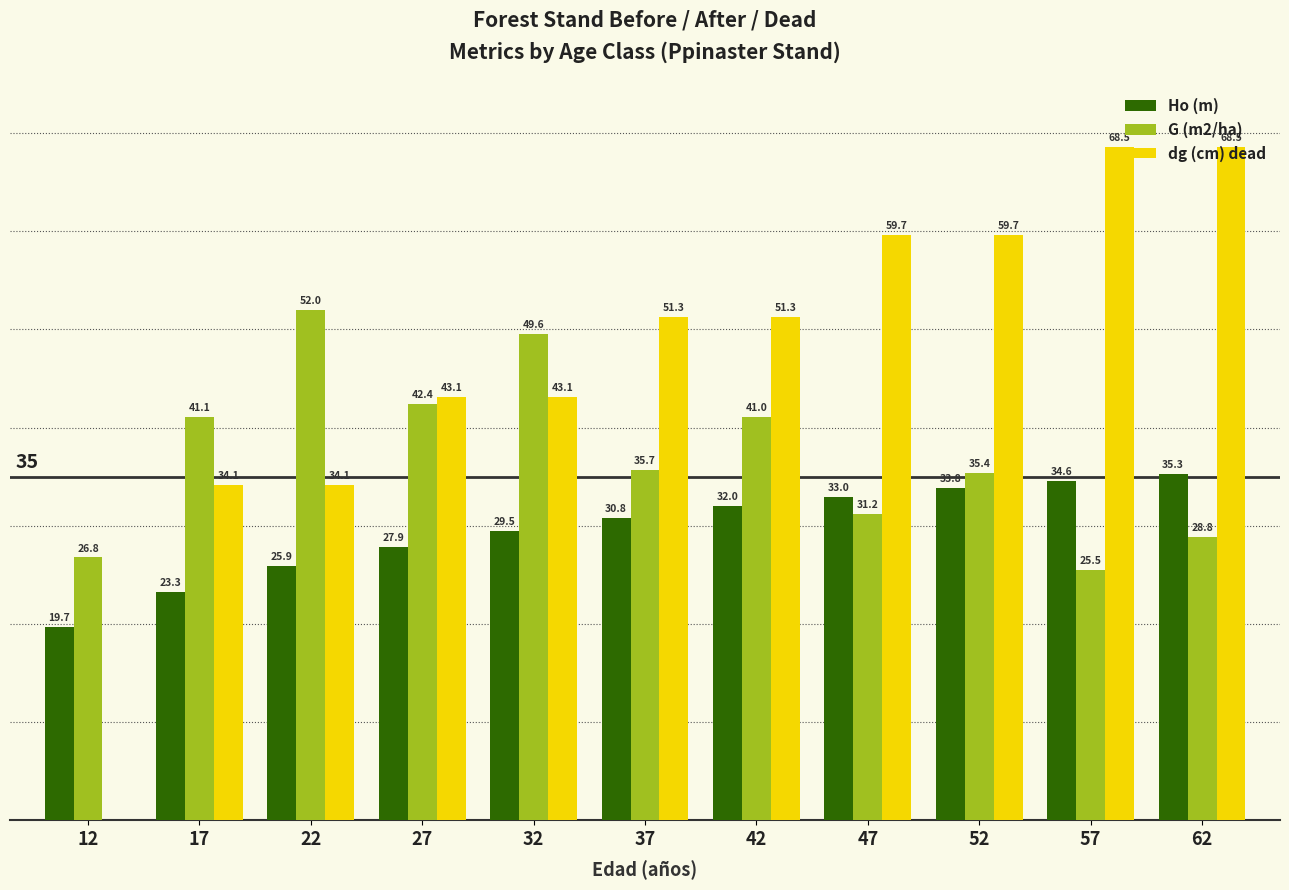

Between 22 and 32, which series saw the biggest shift?

dg (cm) dead